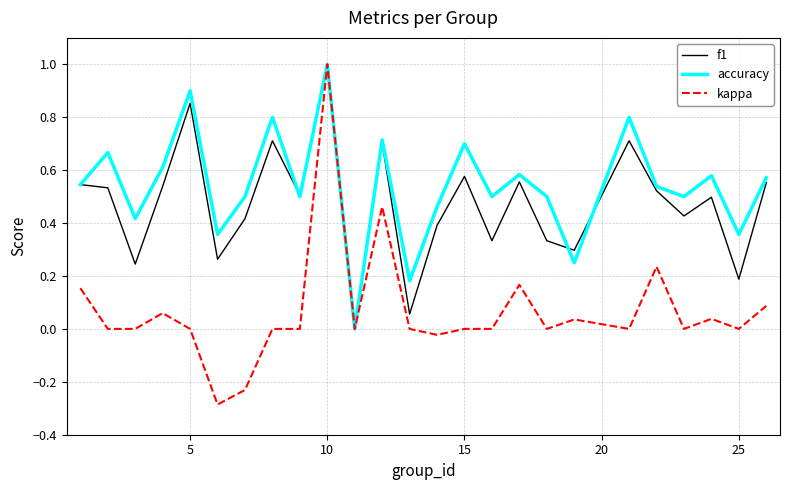

What is the greatest value displayed?

1.0